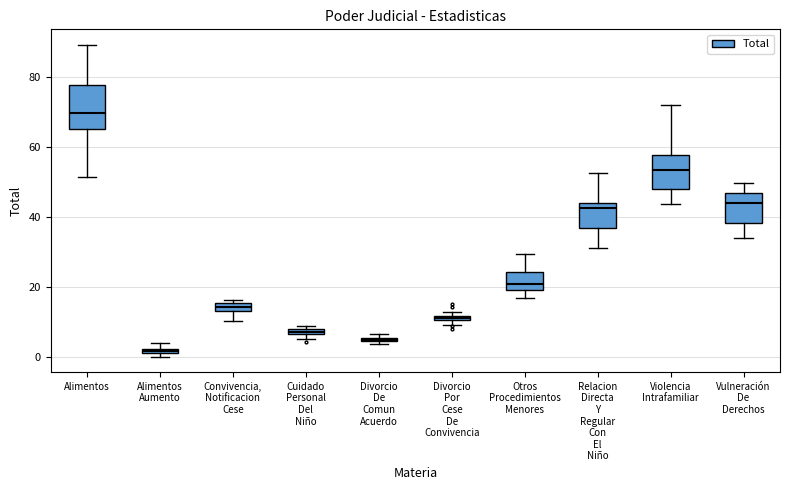

Which box is the tallest, from its lower edge to its upper edge?

Alimentos